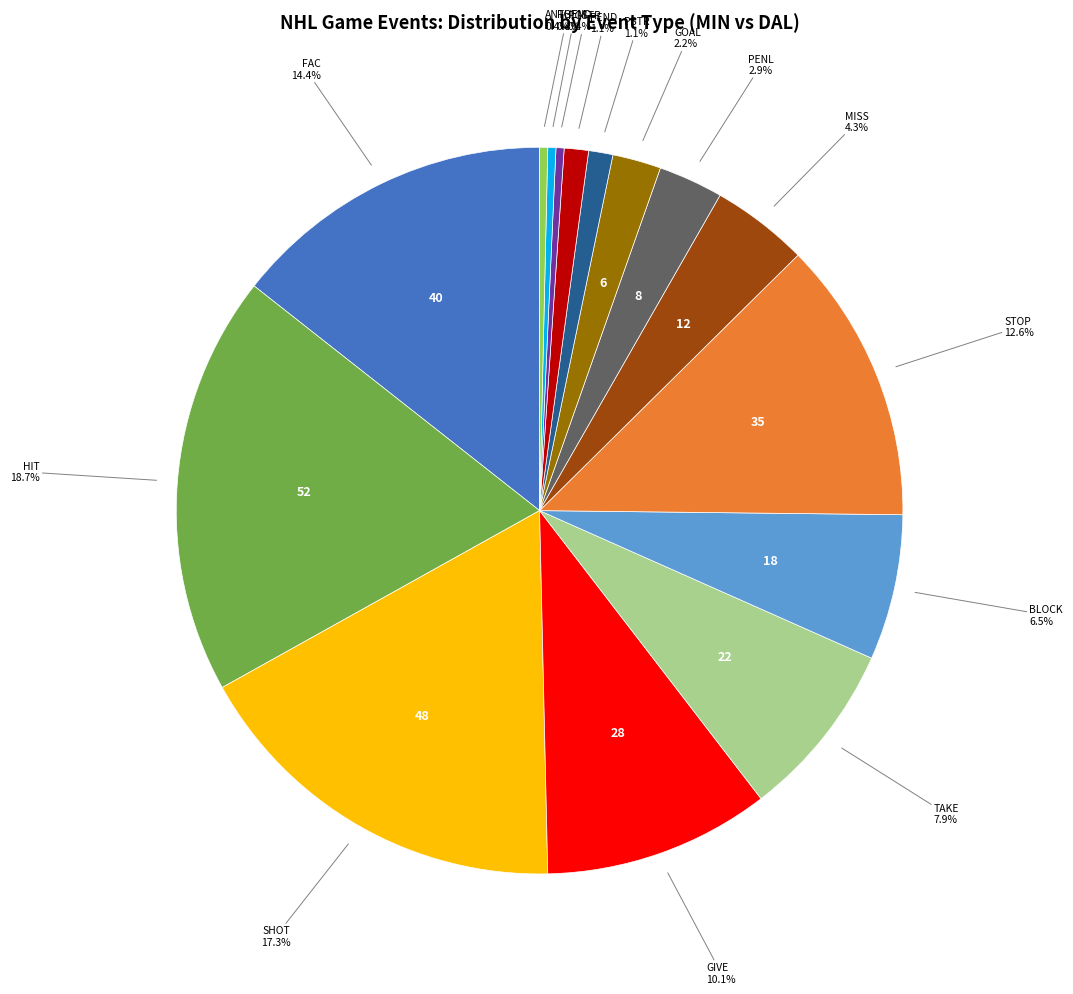

Is there any slice that represents more than half of the pie?

No